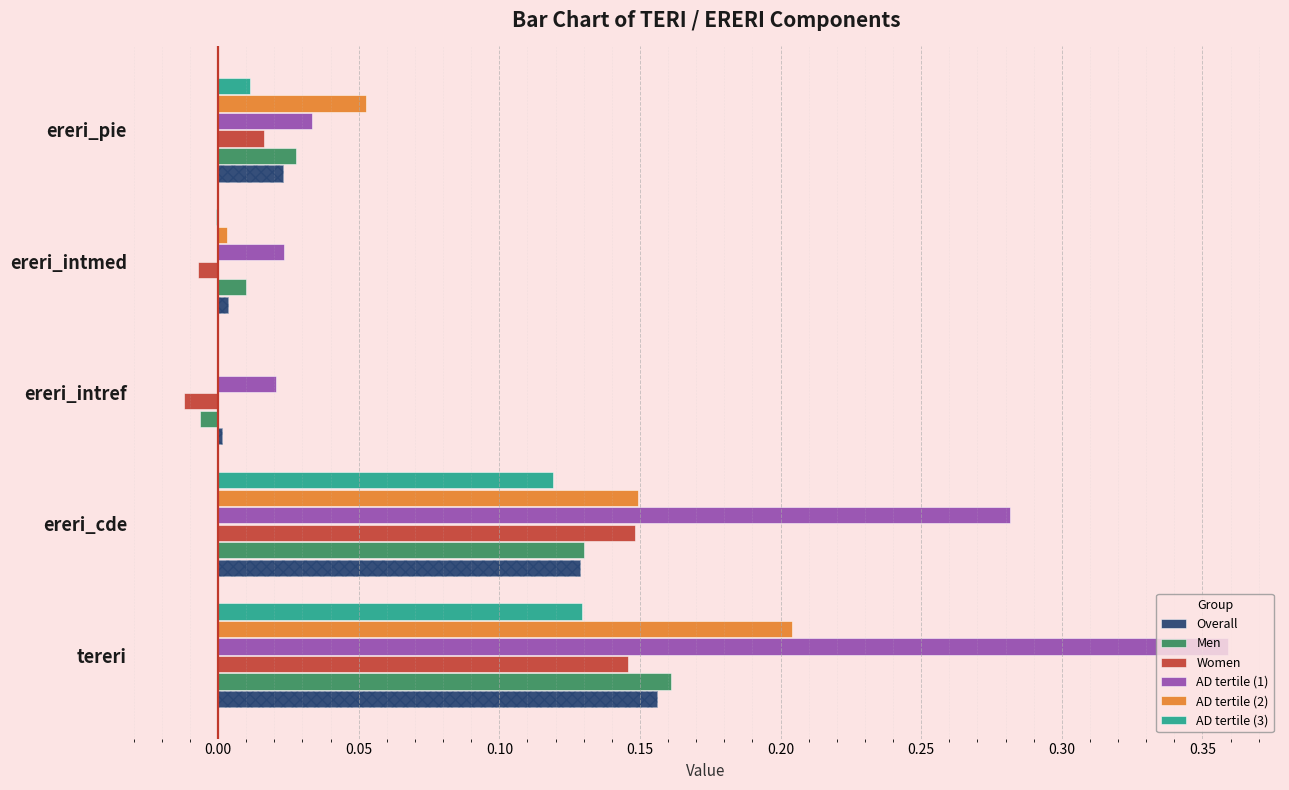

Which series has the largest total across all categories?

AD tertile (1)